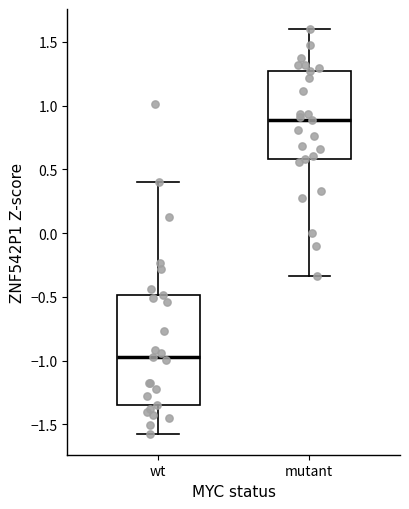

Reading left to right, read every box against the y-axis: the position of its median line, the range the box covers, and the ends of its whiskers. The values are not printed on the chart, so give them approximately, as read against the axis.

wt: median -0.95, box -1.35 to -0.50, whiskers -1.60 to 0.40
mutant: median 0.90, box 0.60 to 1.25, whiskers -0.35 to 1.60